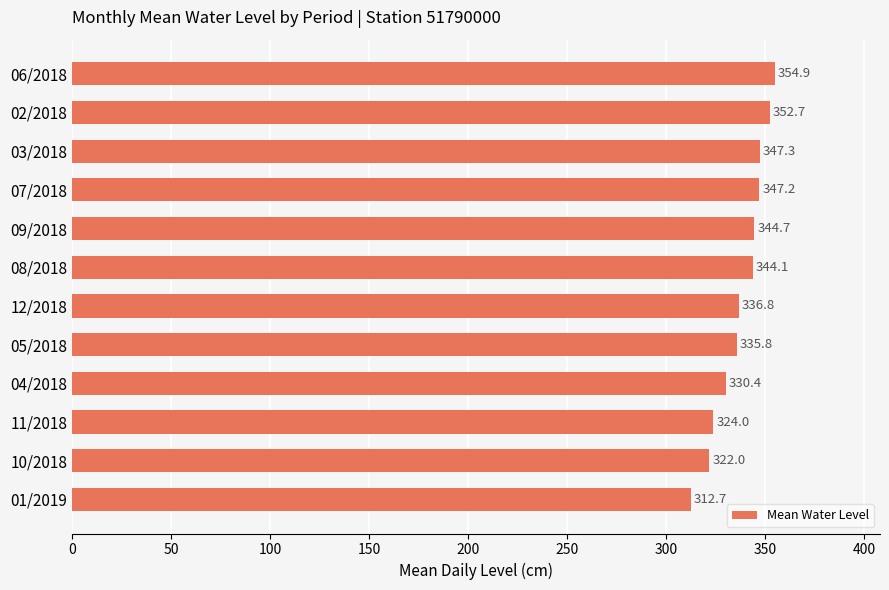

What position from the top is 06/2018?

1